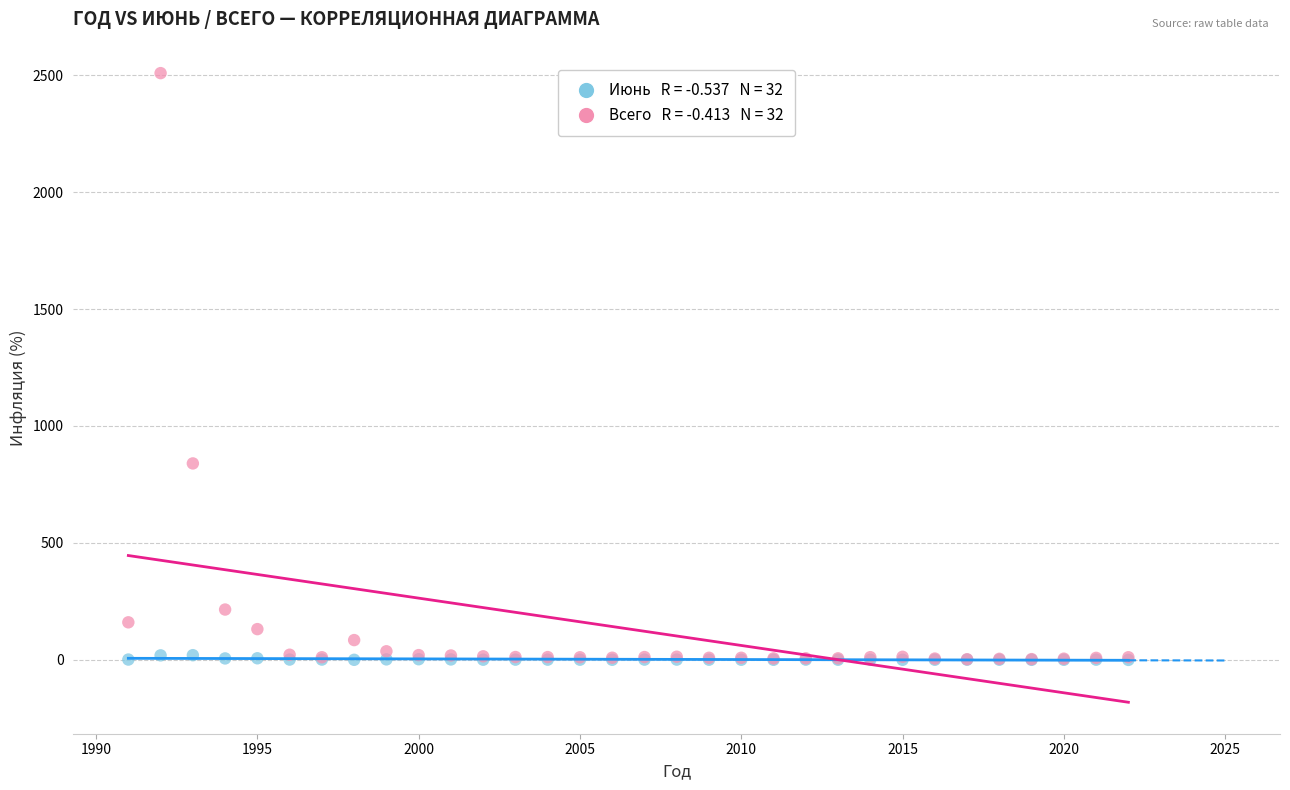

Across all series, what Y value is closest to 1254?

839.9